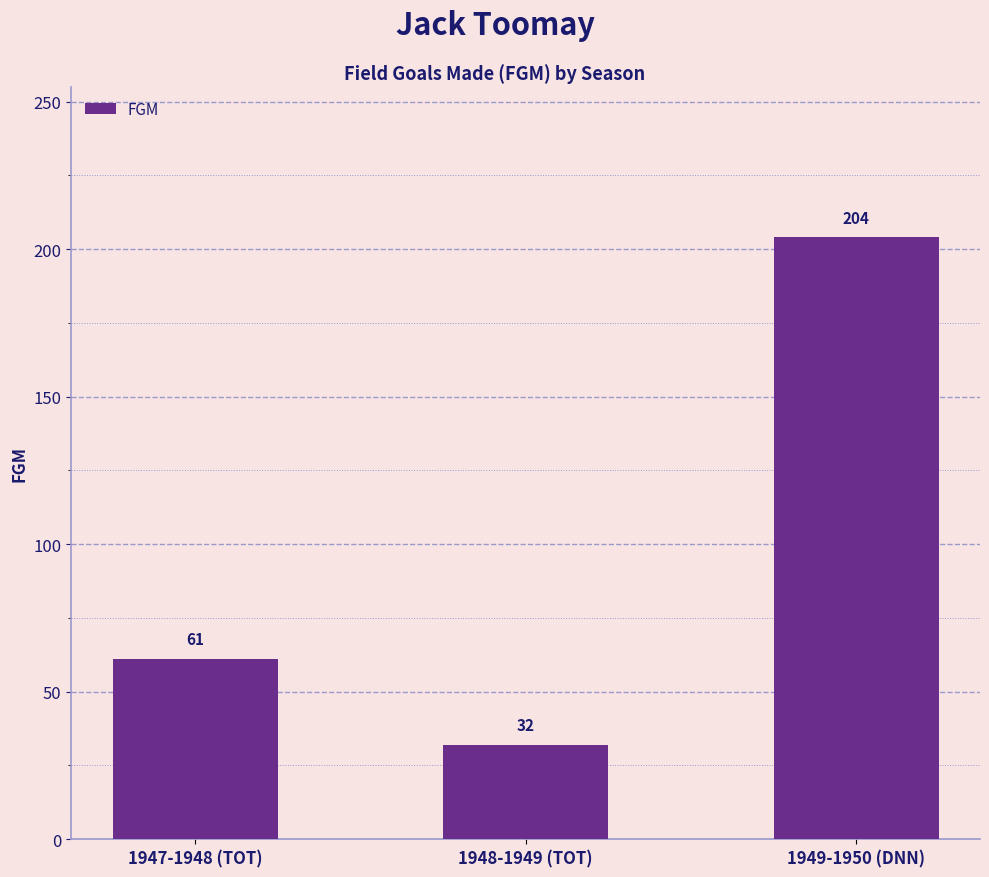

What is the label of the 3rd bar from the right?

1947-1948 (TOT)